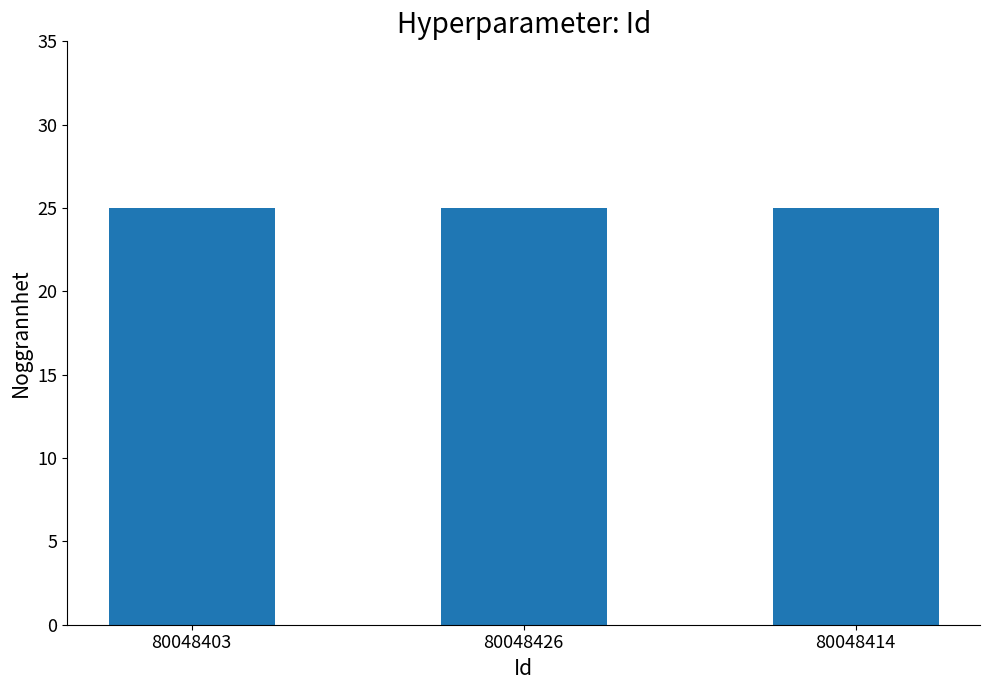

The TaxonId series shows 290821 at 80048403. True or false?

False